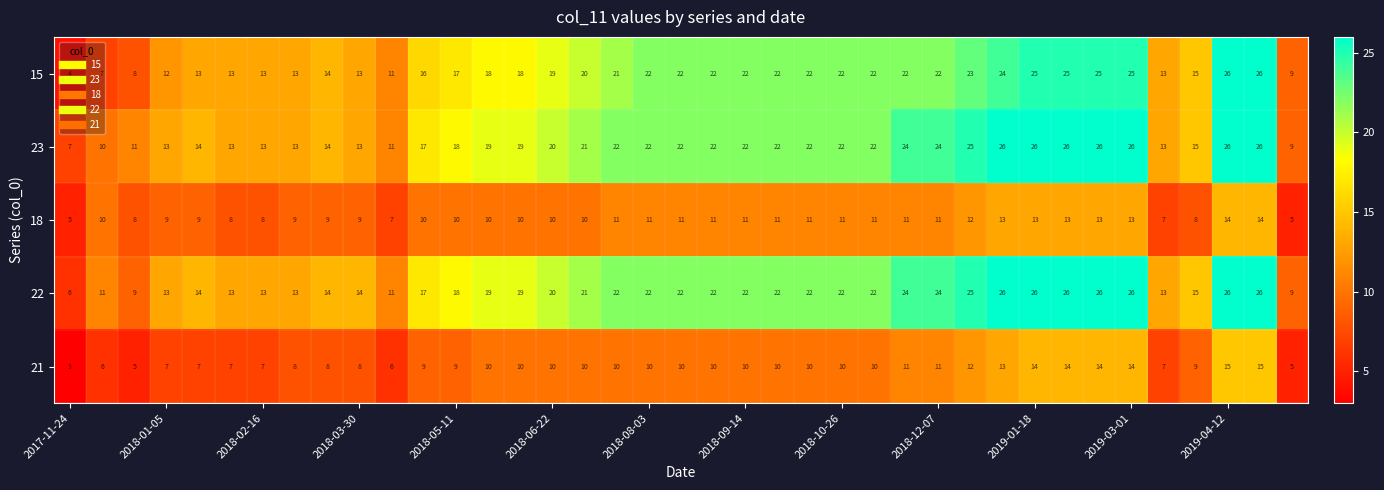

Count the 18 values in the range 9 to 11.

23